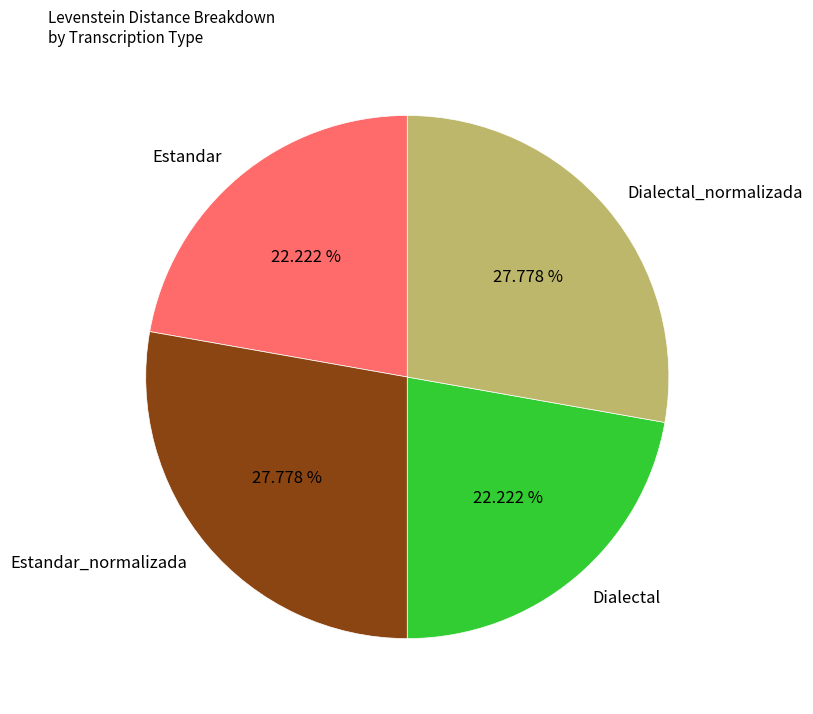

What percentage is the Estandar slice, to the nearest percent?

22%